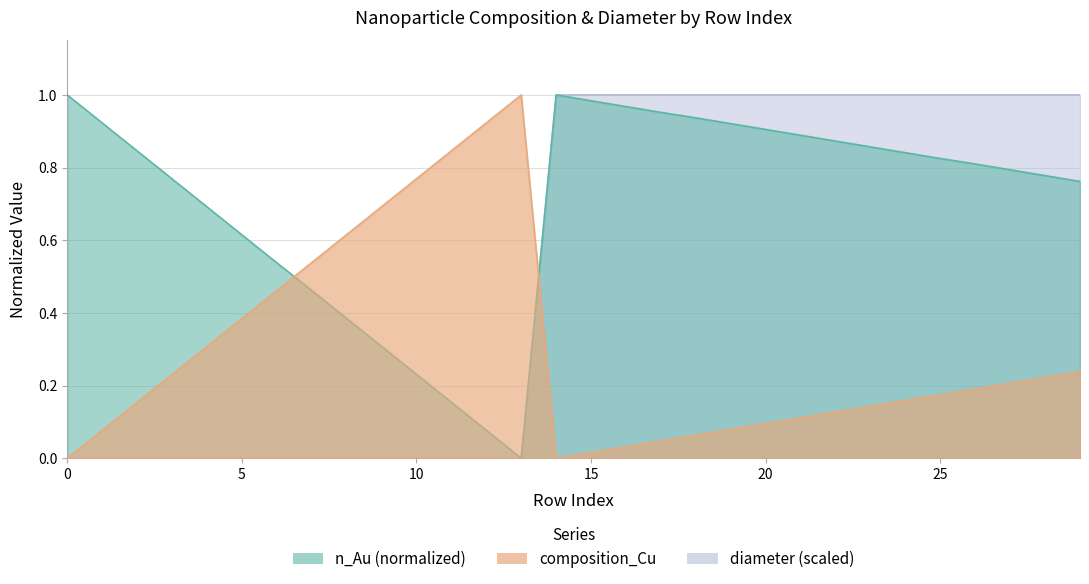

True or false: n_Au_norm has a value of 0.8 at 25.

True